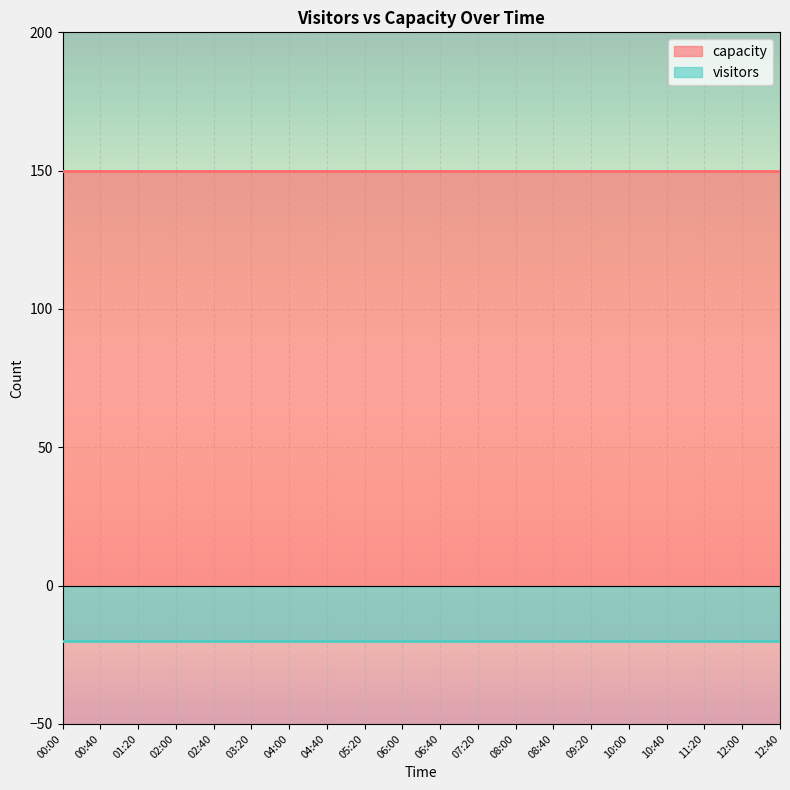

Reading right to left, what are all the values shown in this chart?

capacity: 12:40=150	12:00=150	11:20=150	10:40=150	10:00=150	09:20=150	08:40=150	08:00=150	07:20=150	06:40=150	06:00=150	05:20=150	04:40=150	04:00=150	03:20=150	02:40=150	02:00=150	01:20=150	00:40=150	00:00=150
visitors: 12:40=-20	12:00=-20	11:20=-20	10:40=-20	10:00=-20	09:20=-20	08:40=-20	08:00=-20	07:20=-20	06:40=-20	06:00=-20	05:20=-20	04:40=-20	04:00=-20	03:20=-20	02:40=-20	02:00=-20	01:20=-20	00:40=-20	00:00=-20